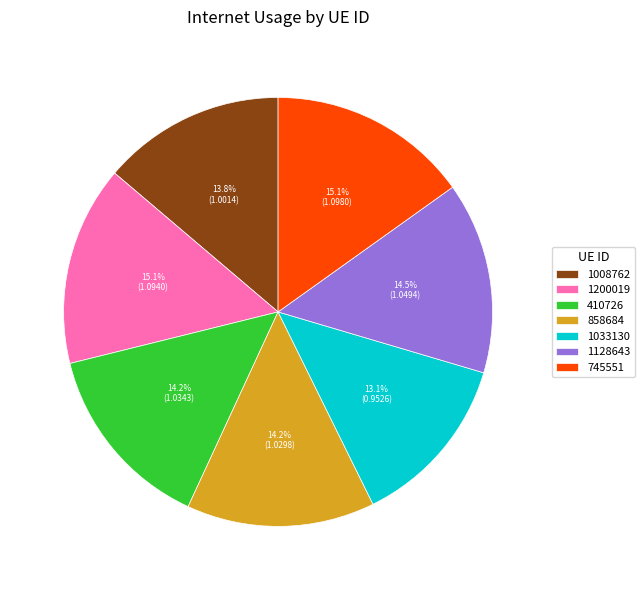

True or false: 410726 accounts for 14% of the total.

True